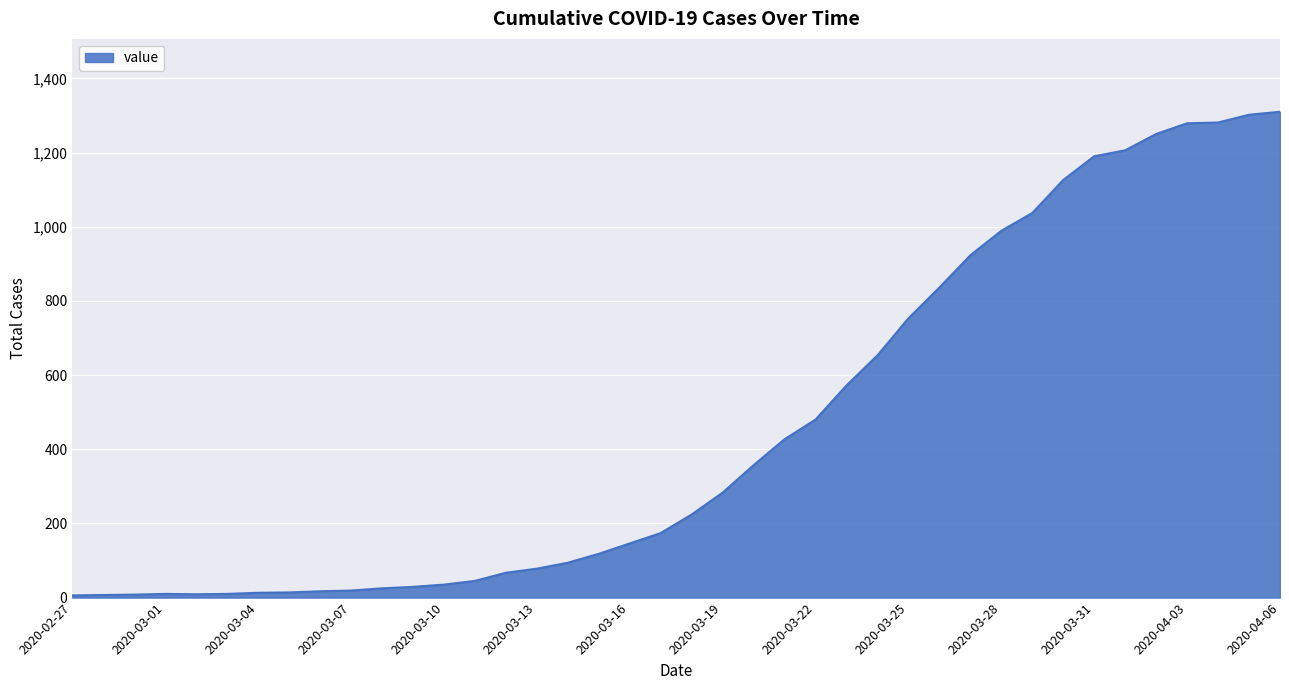

What is the maximum value shown in the chart?

1310